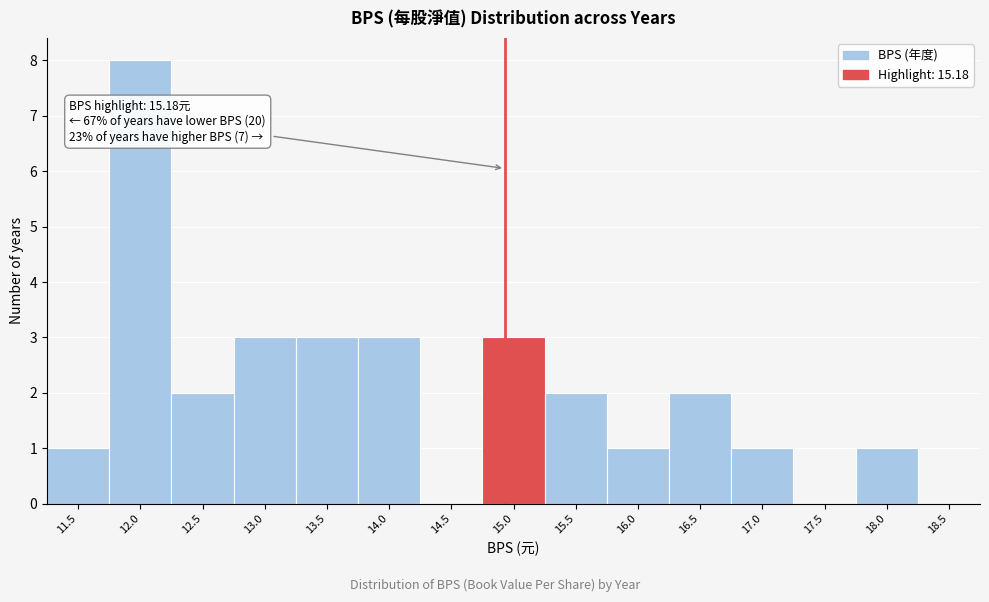

Reading left to right, extract all data points from this chart.

11.5=1	12.0=8	12.5=2	13.0=3	13.5=3	14.0=3	14.5=0	15.0=3	15.5=2	16.0=1	16.5=2	17.0=1	17.5=0	18.0=1	18.5=0